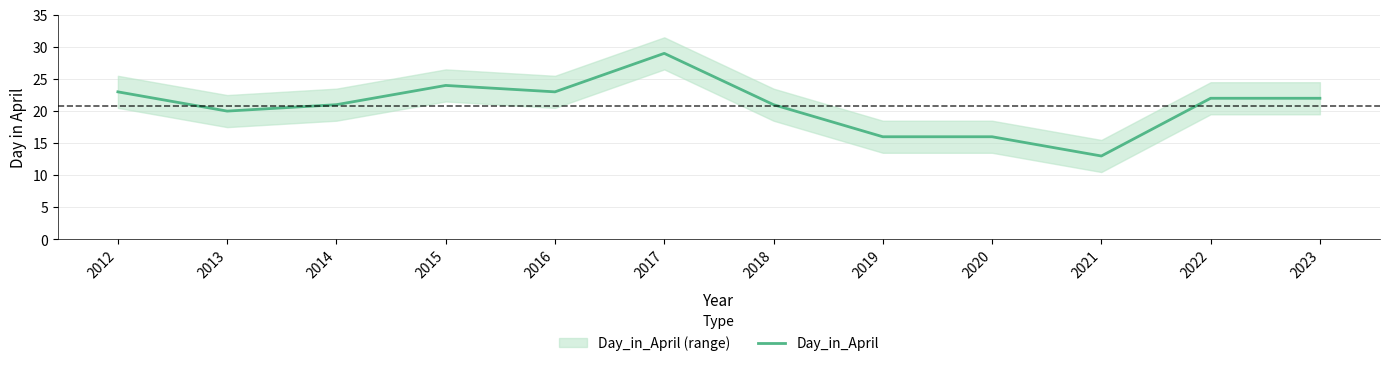

What is the sum of all values?

250